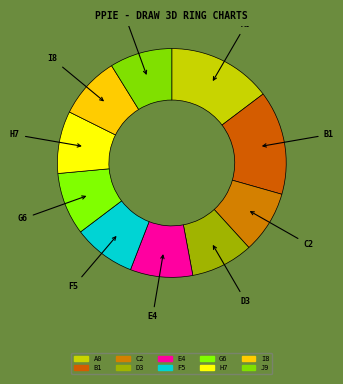

To the nearest percent, what is the average slice percentage?

10%